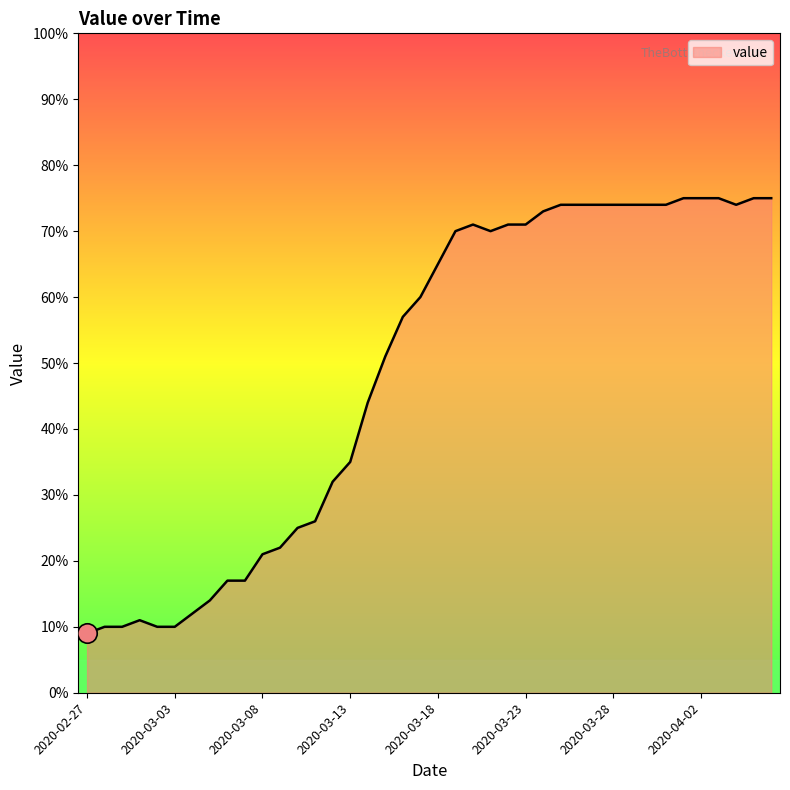

What is the smallest value displayed?

9